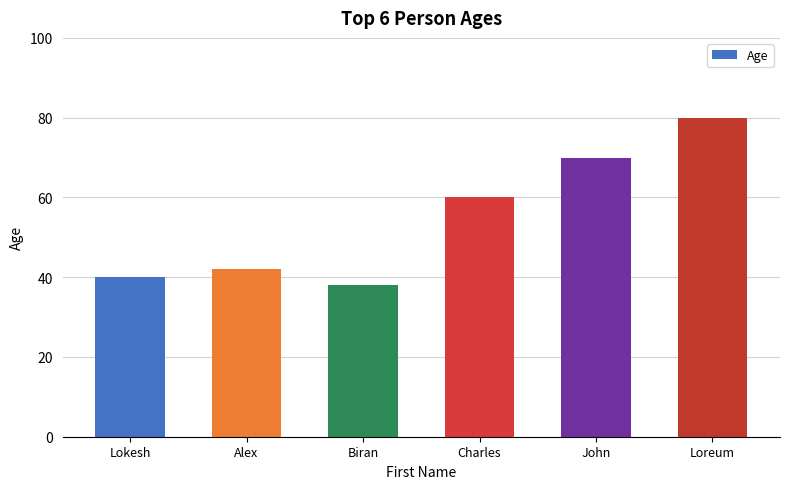

How many data points are less than 60?

3